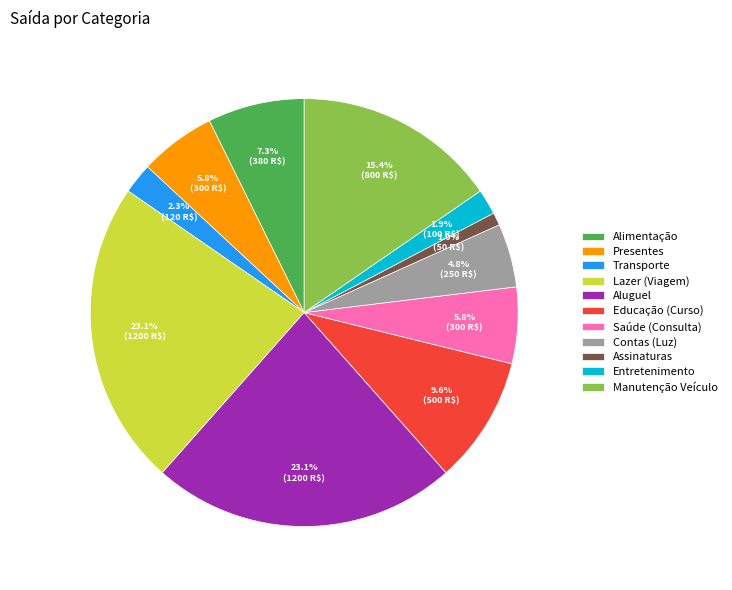

Is there a majority slice in this chart?

No